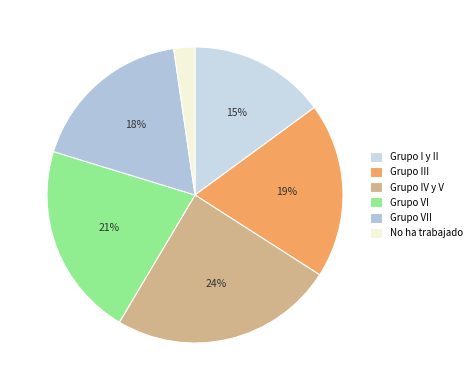

Rank the categories by value from highest to lowest.

Grupo IV y V, Grupo VI, Grupo III, Grupo VII, Grupo I y II, No ha trabajado